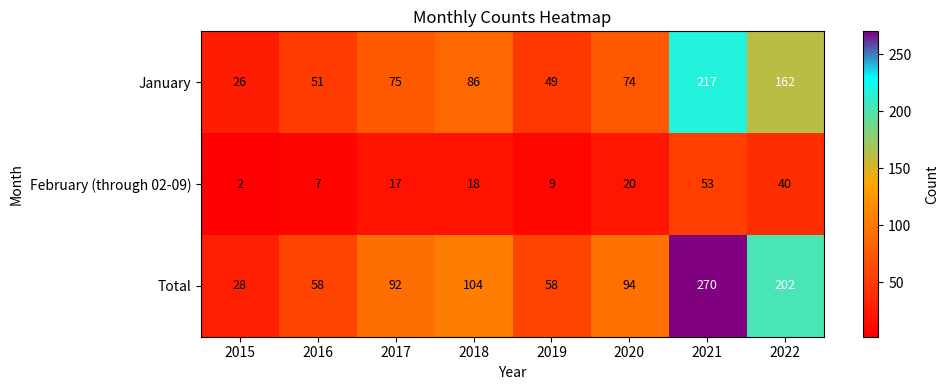

Reading right to left, list all the values displayed in this chart.

January: 162	217	74	49	86	75	51	26
February (through 02-09): 40	53	20	9	18	17	7	2
Total: 202	270	94	58	104	92	58	28